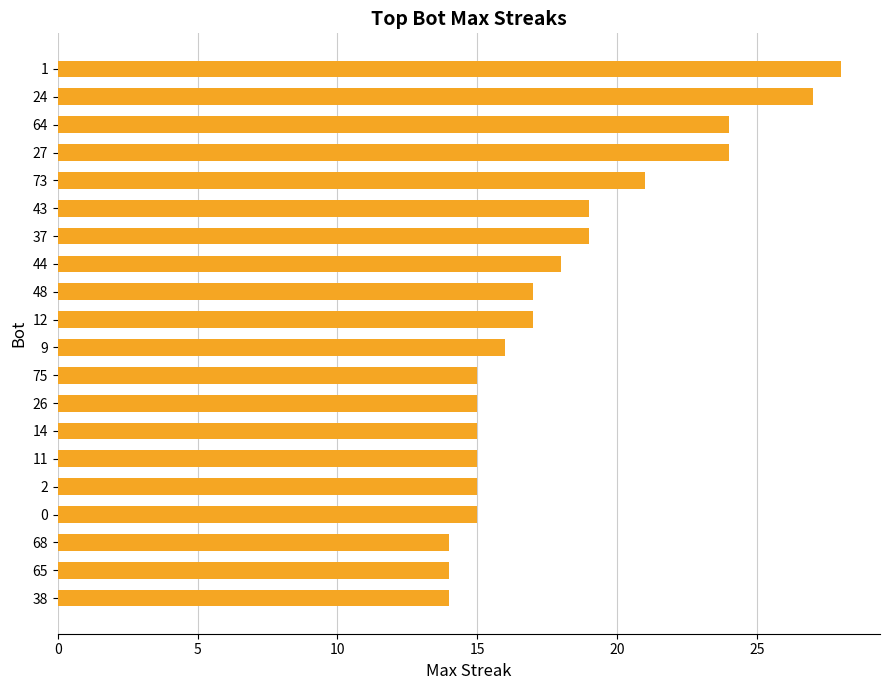

Which has a higher value, 37 or 9?

37